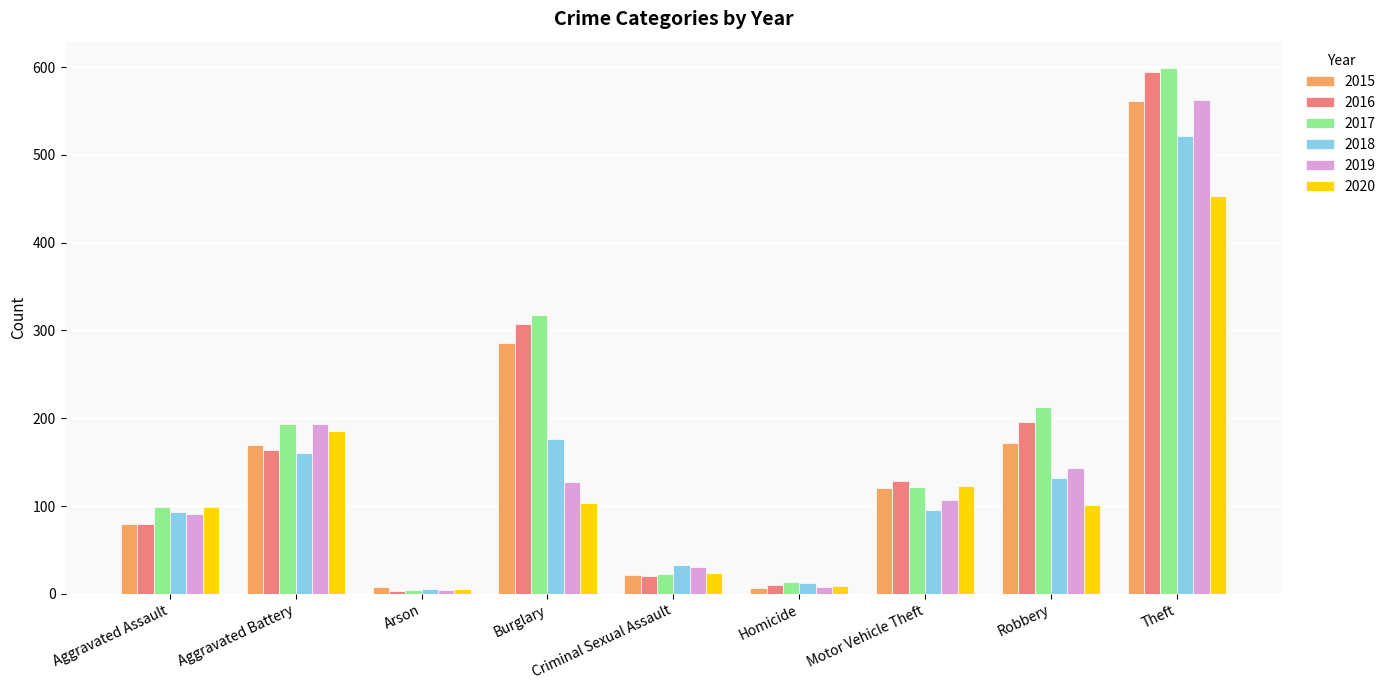

What is the sum of all 2018 values?

1229